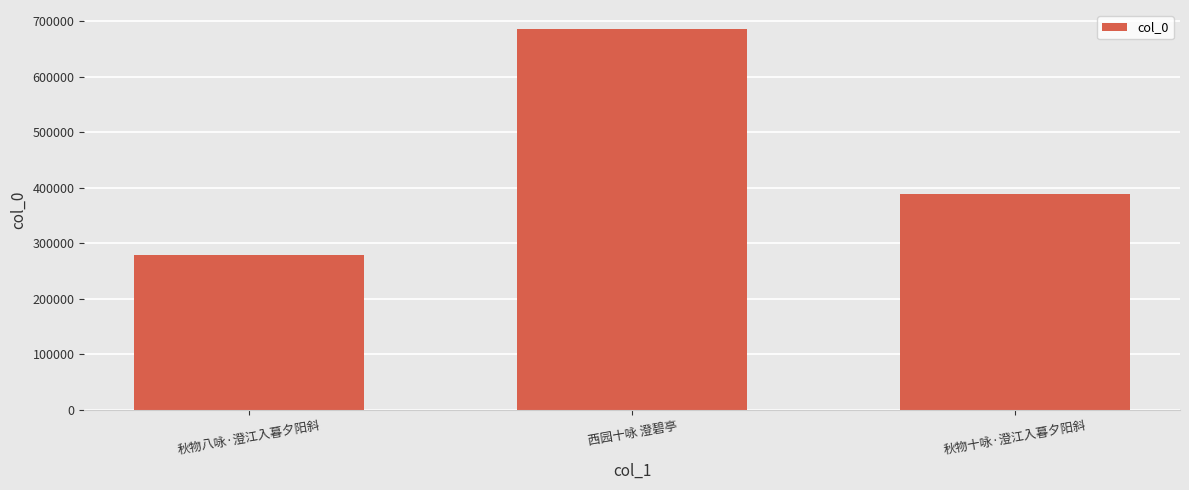

What is the label of the 3rd bar from the left?

秋物十咏·澄江入暮夕阳斜